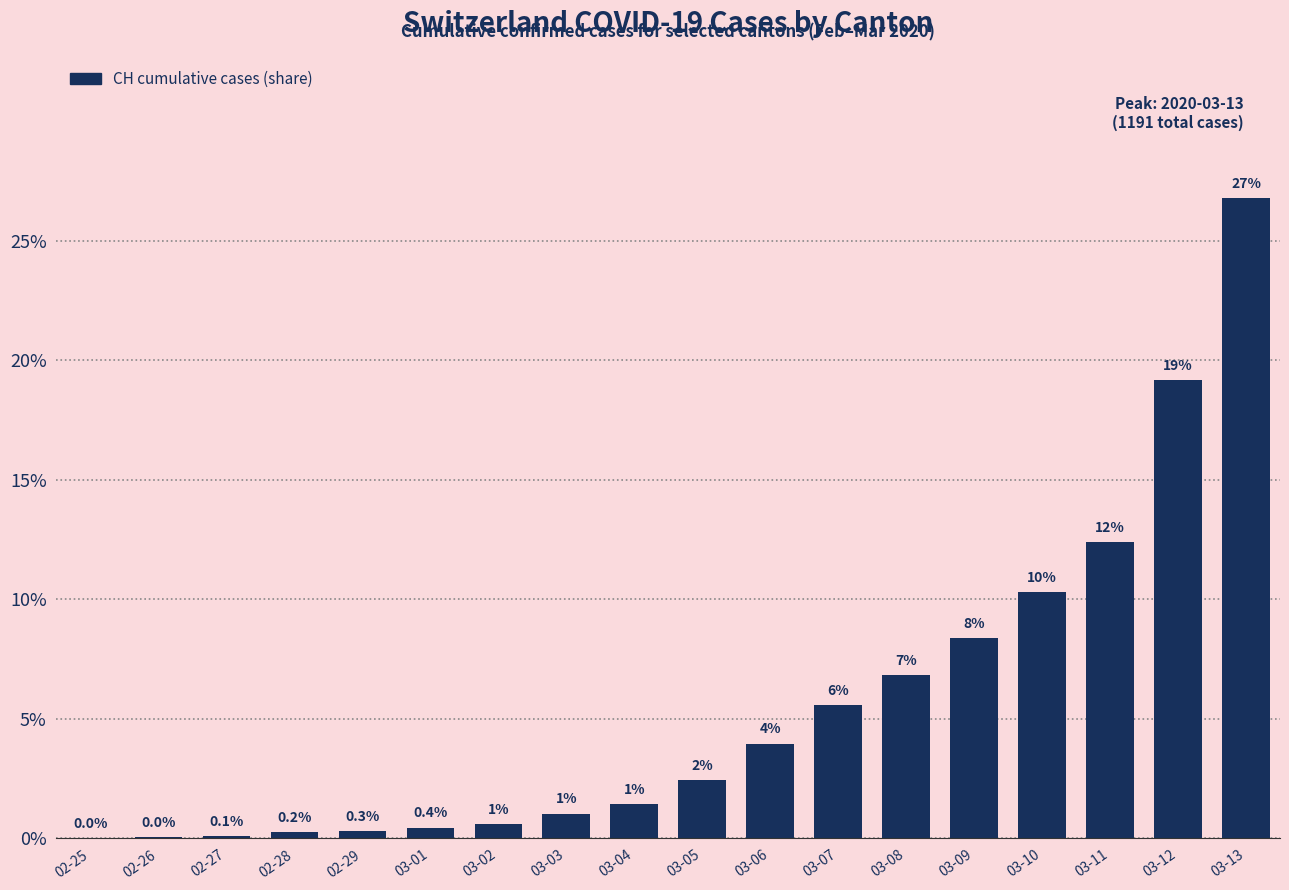

Which has a higher value, 02-26 or 03-05?

03-05